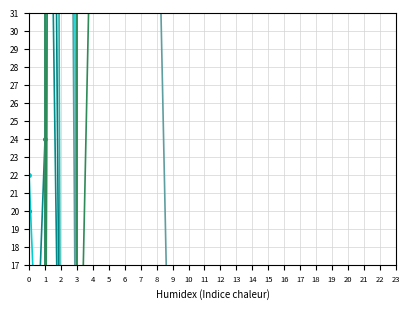

What is the highest value of the col_5 series?

255